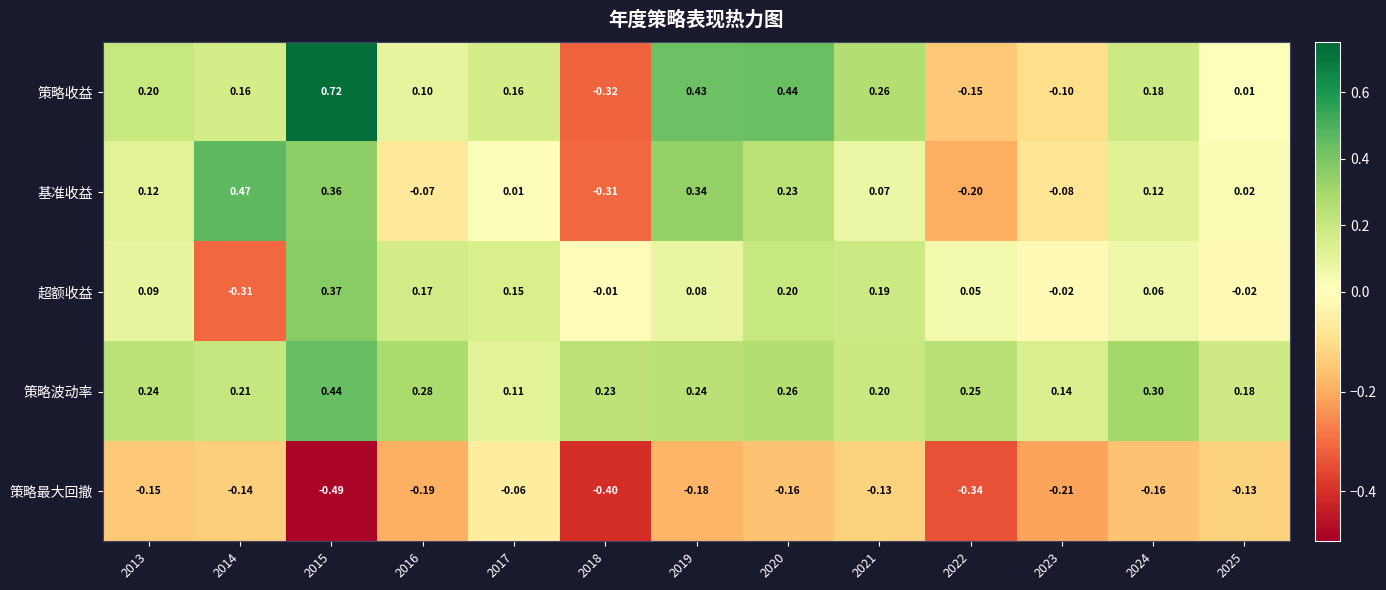

Which series has the largest range (max minus min)?

策略收益